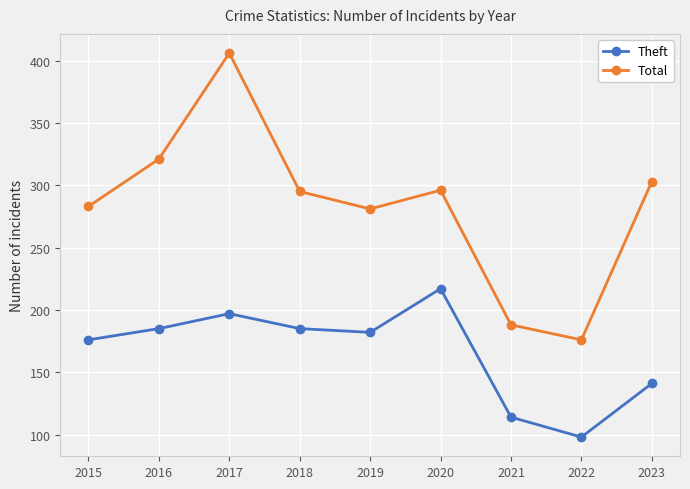

What is the minimum value for Total?

176